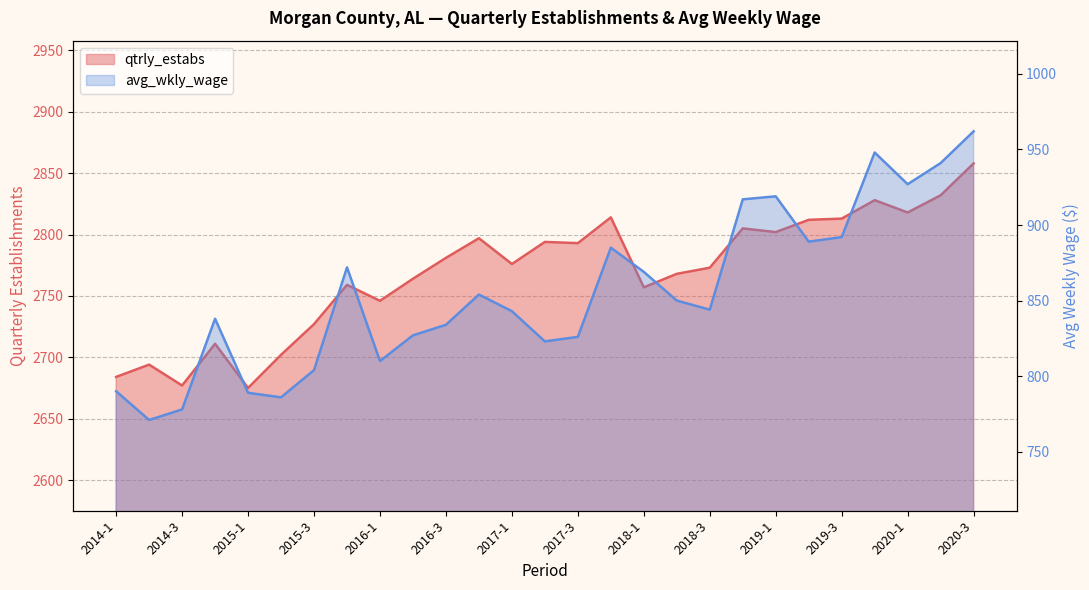

True or false: avg_wkly_wage has more than 2 points higher than both neighbors.

True